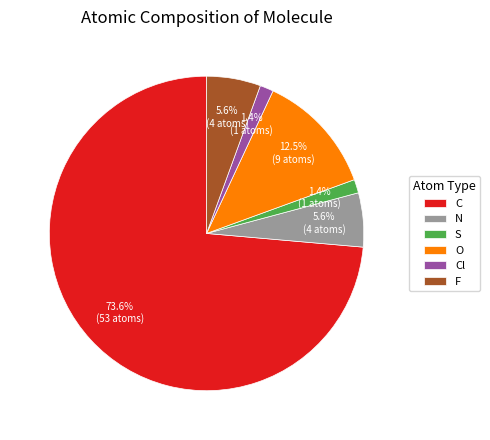

Approximately how many times larger is the value at N compared to F?

1.0